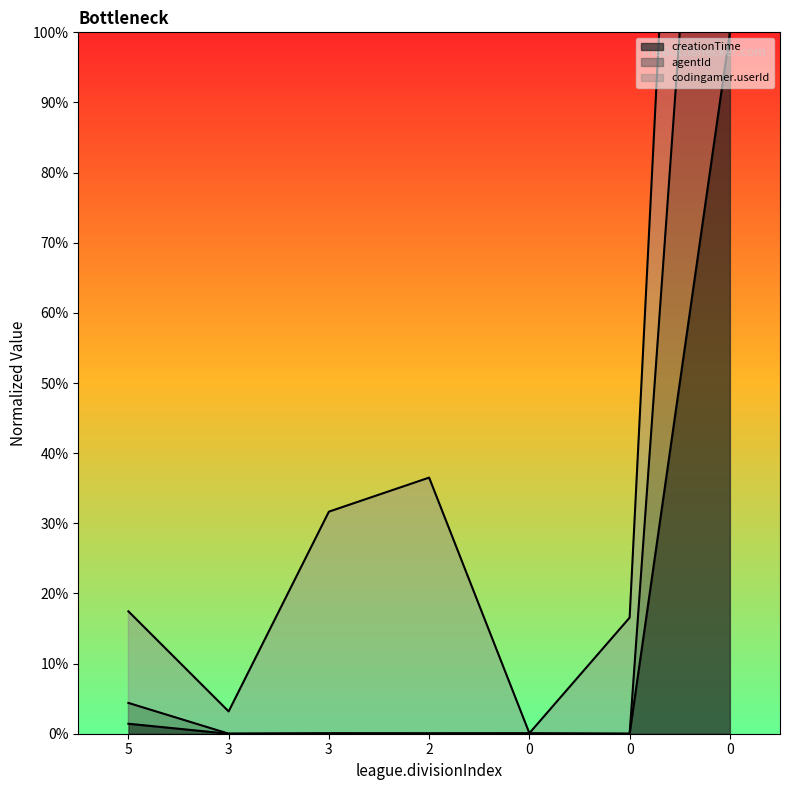

What is the difference between the maximum and second lowest values in the creationTime series?

100.0